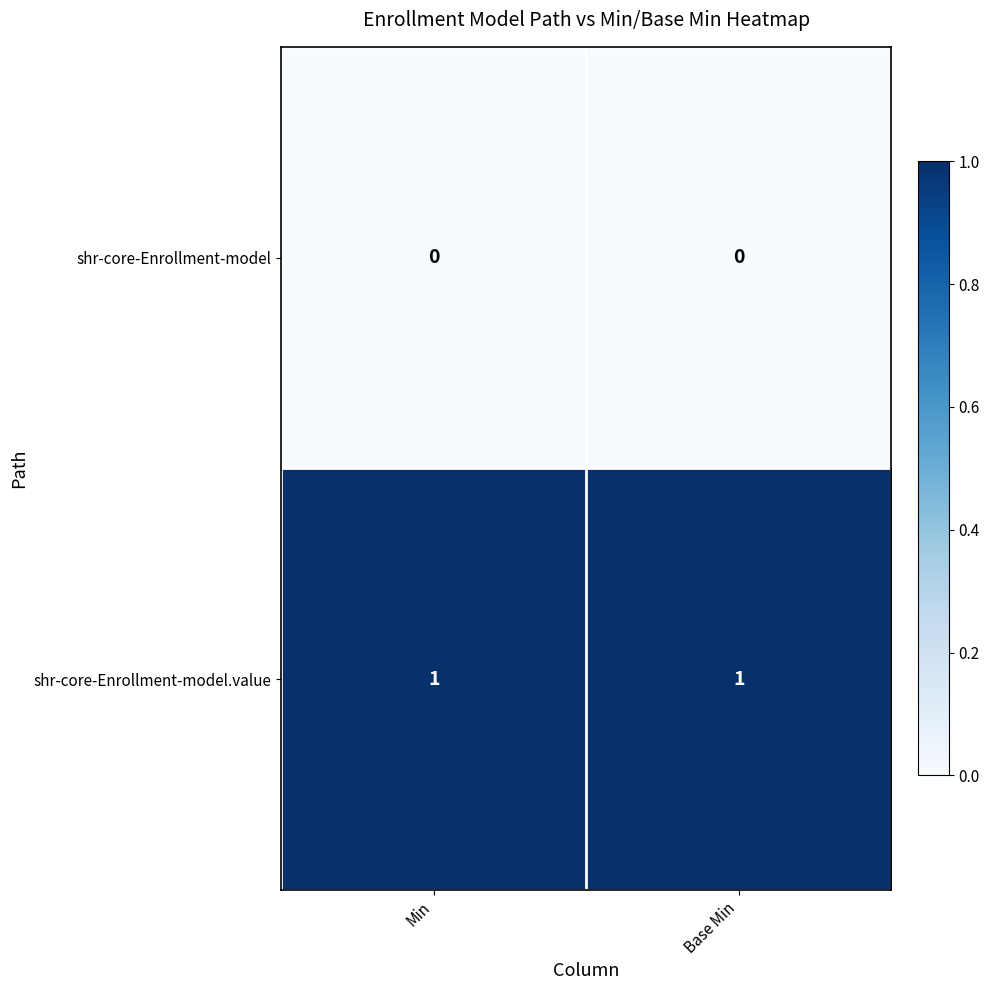

Reading left to right, what are all the values shown in this chart?

shr-core-Enrollment-model: Min=0	Base Min=0
shr-core-Enrollment-model.value: Min=1	Base Min=1